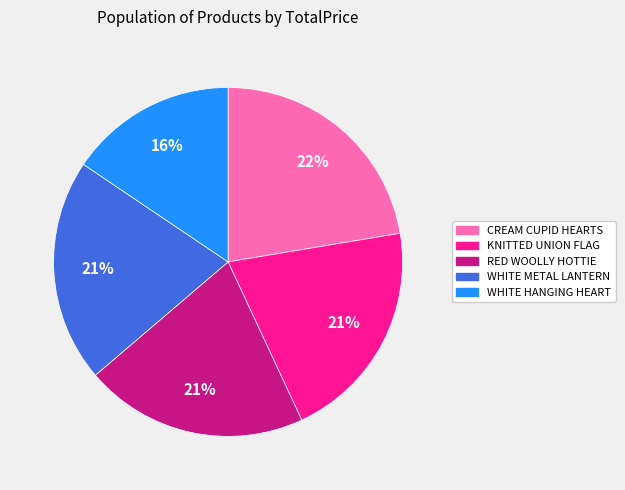

Is WHITE METAL LANTERN the majority of the pie?

No